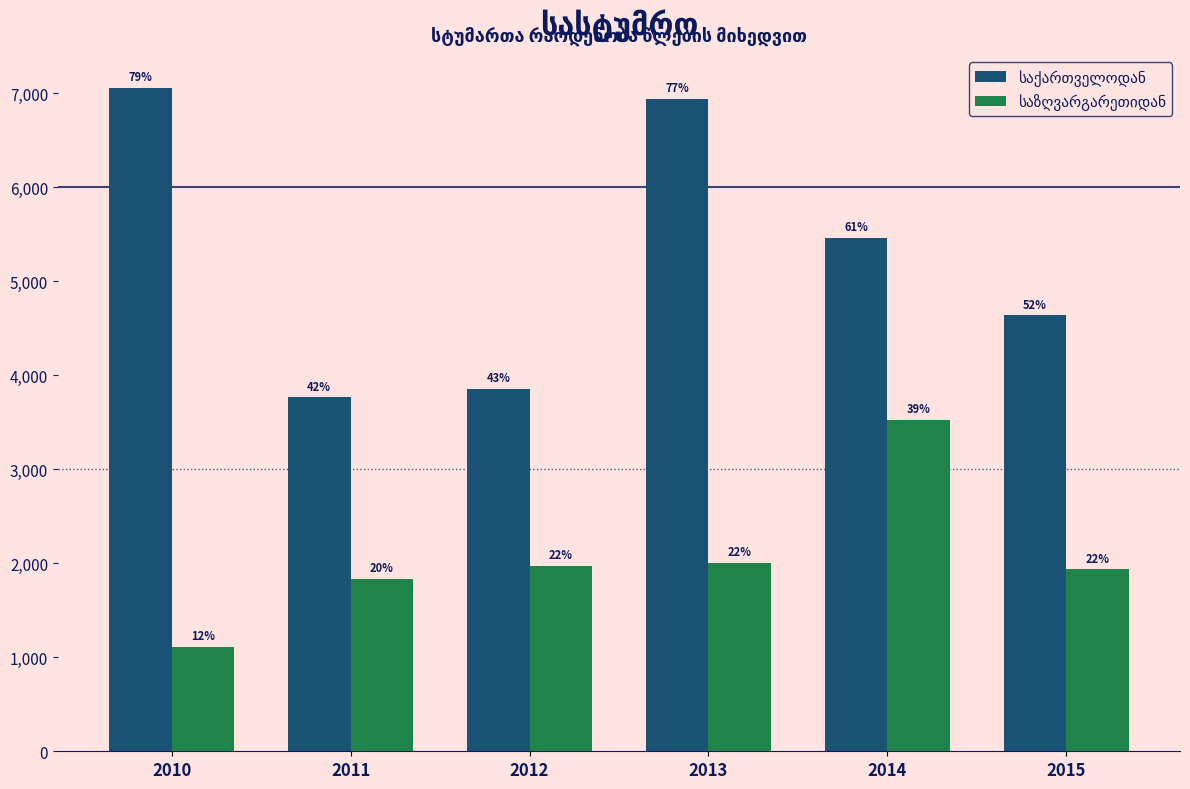

Rank the categories by საქართველოდან value from lowest to highest.

2011, 2012, 2015, 2014, 2013, 2010